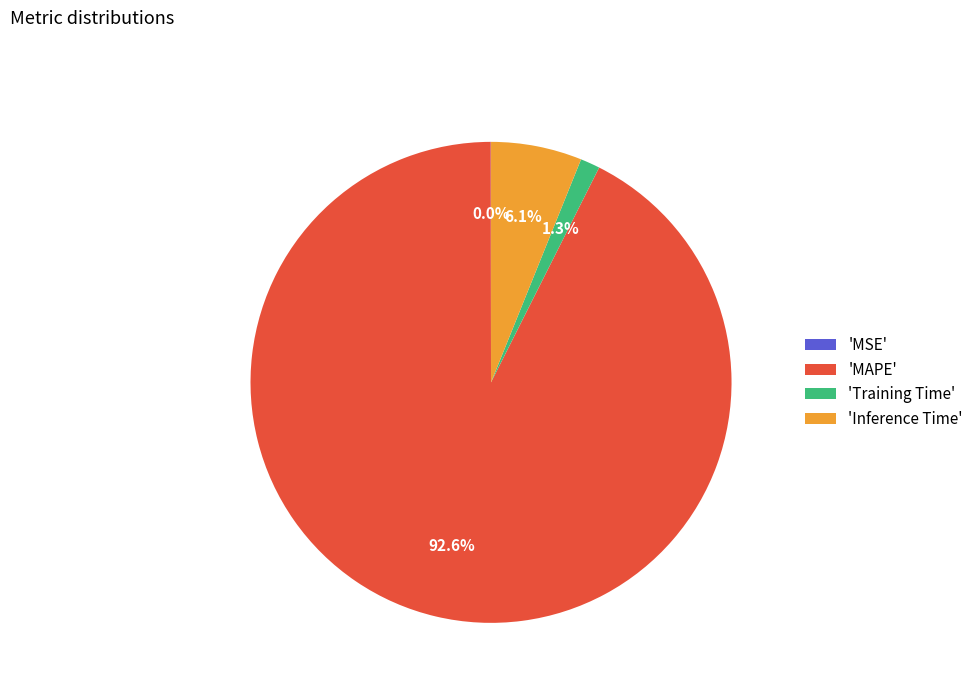

What is the largest slice in the pie chart?

'MAPE'